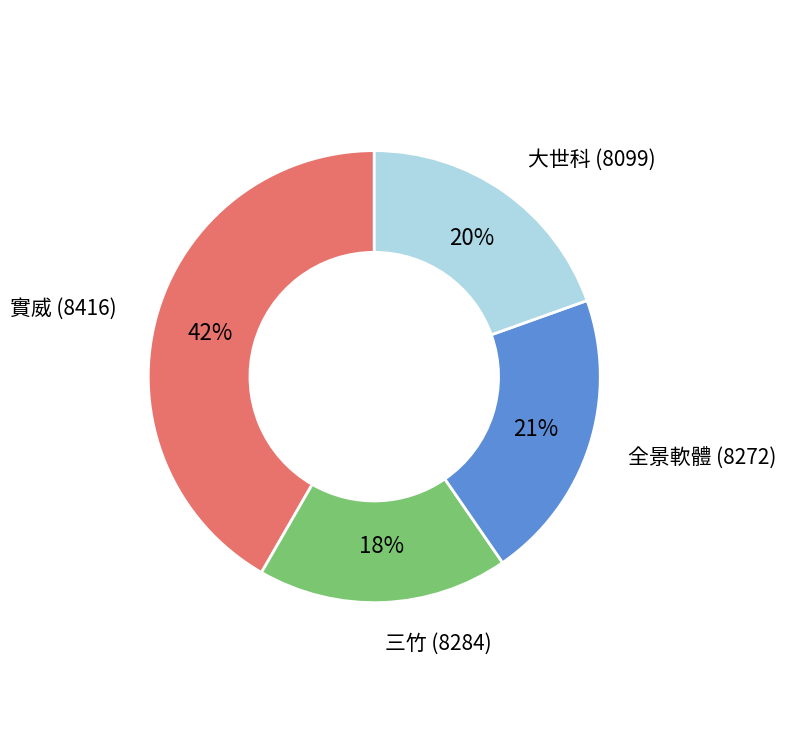

True or false: 大世科 (8099) accounts for 13% of the total.

False